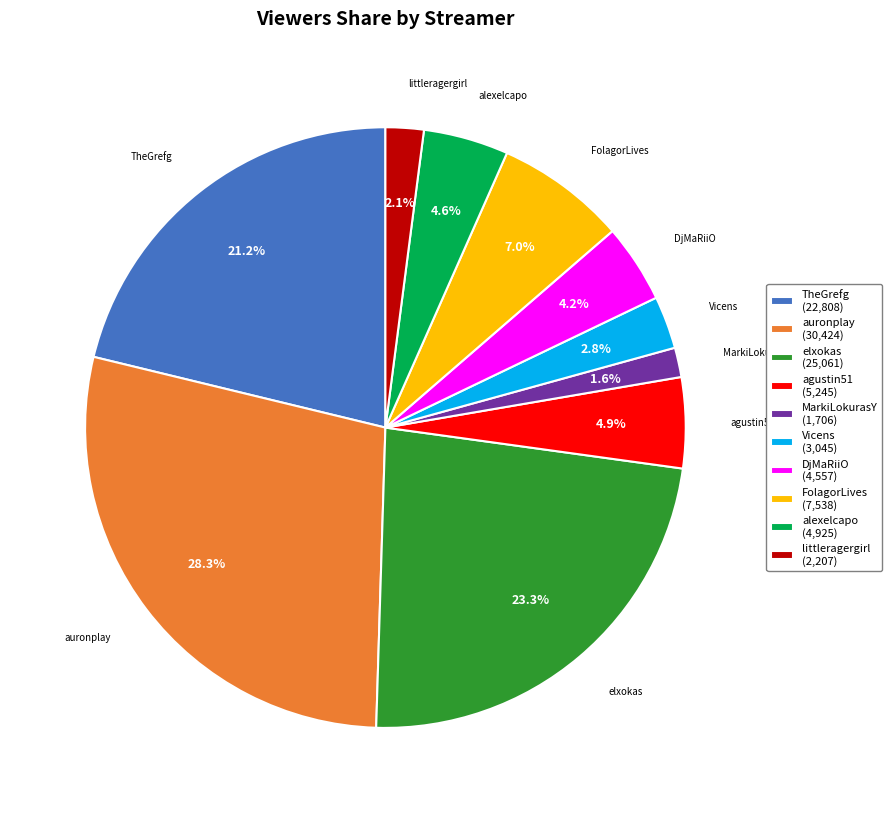

How many slices are in this pie chart?

10